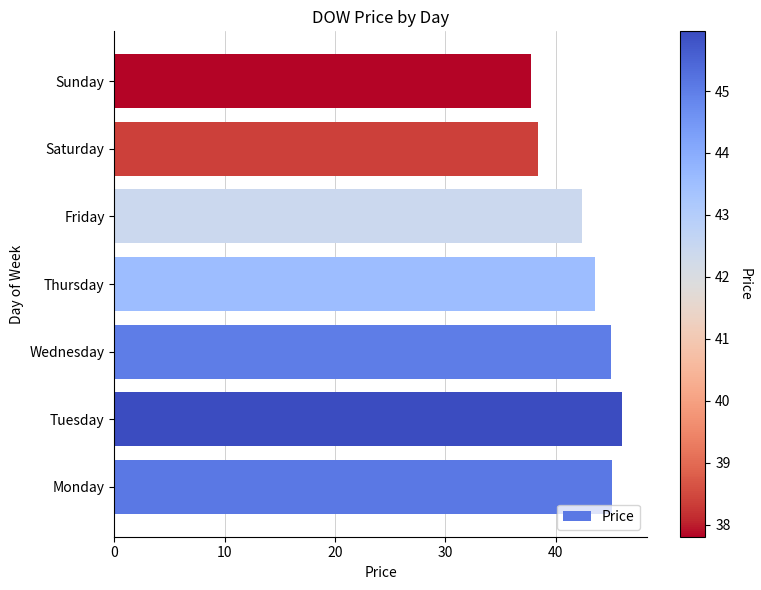

Is it true that the value at Wednesday is 45.0?

True